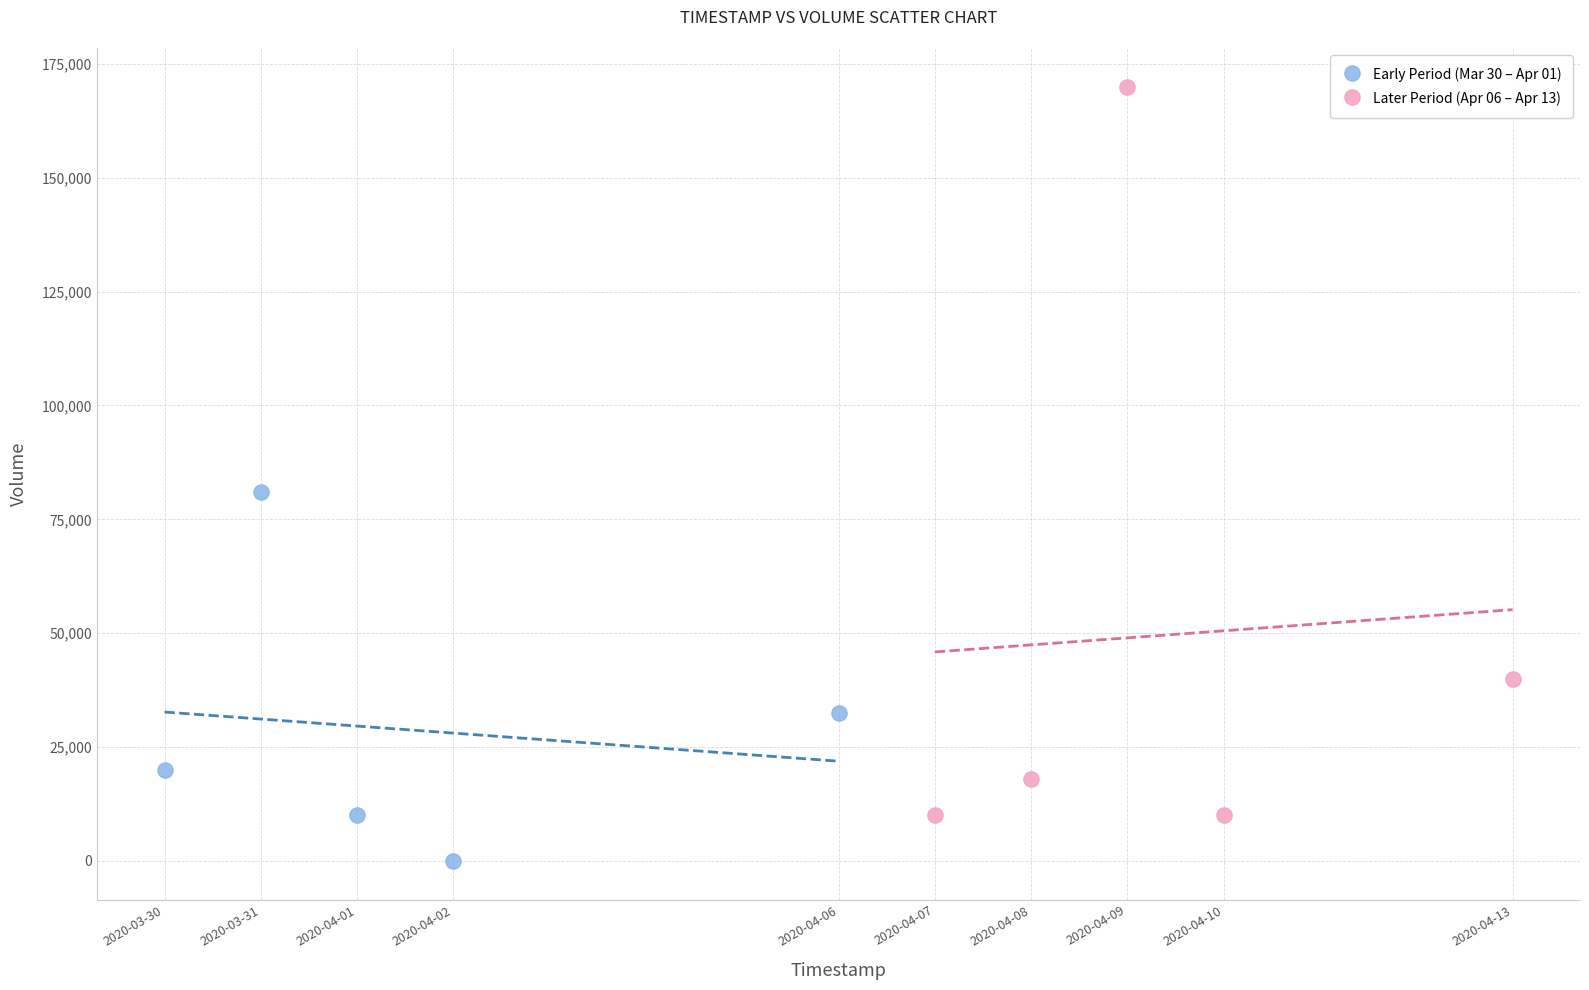

Which series reaches the maximum Y coordinate?

Later Period (Apr 06 – Apr 13)